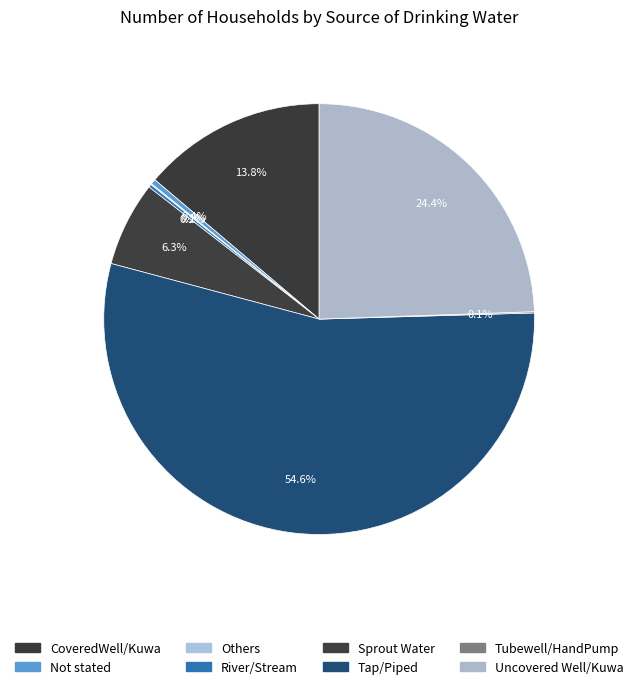

Which slice is the smallest?

Others